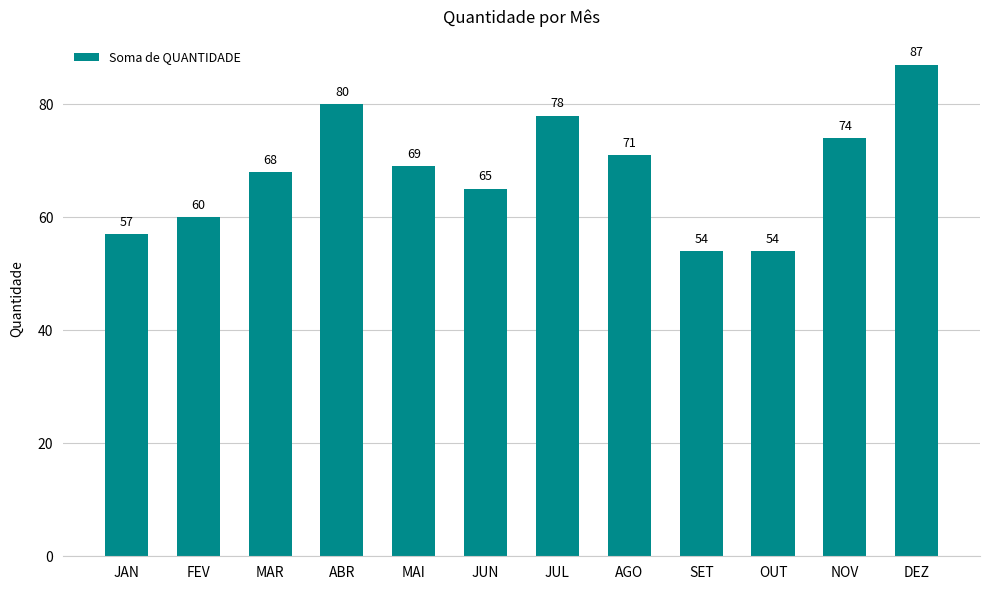

What value does the data have at JUL?

78